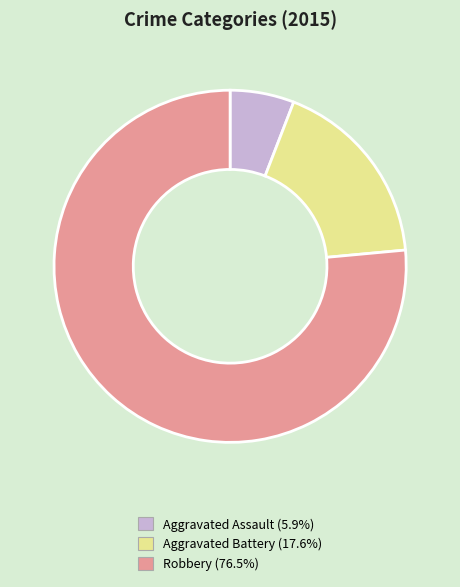

Do Aggravated Assault and Aggravated Battery together represent more than half of the pie?

No